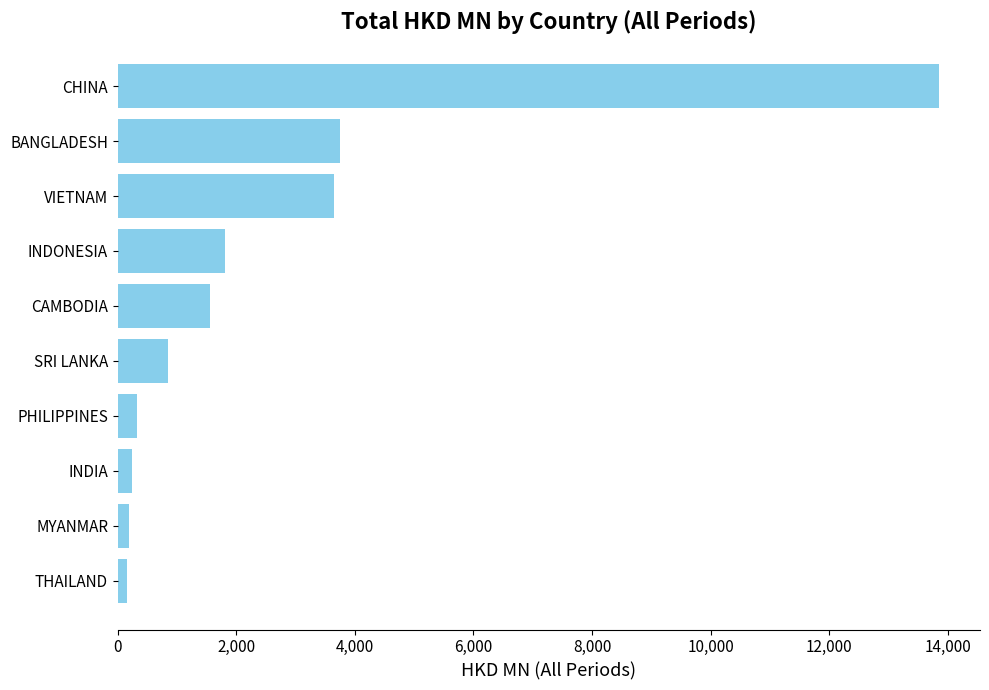

The chart shows a value of 329.9 at PHILIPPINES. True or false?

True